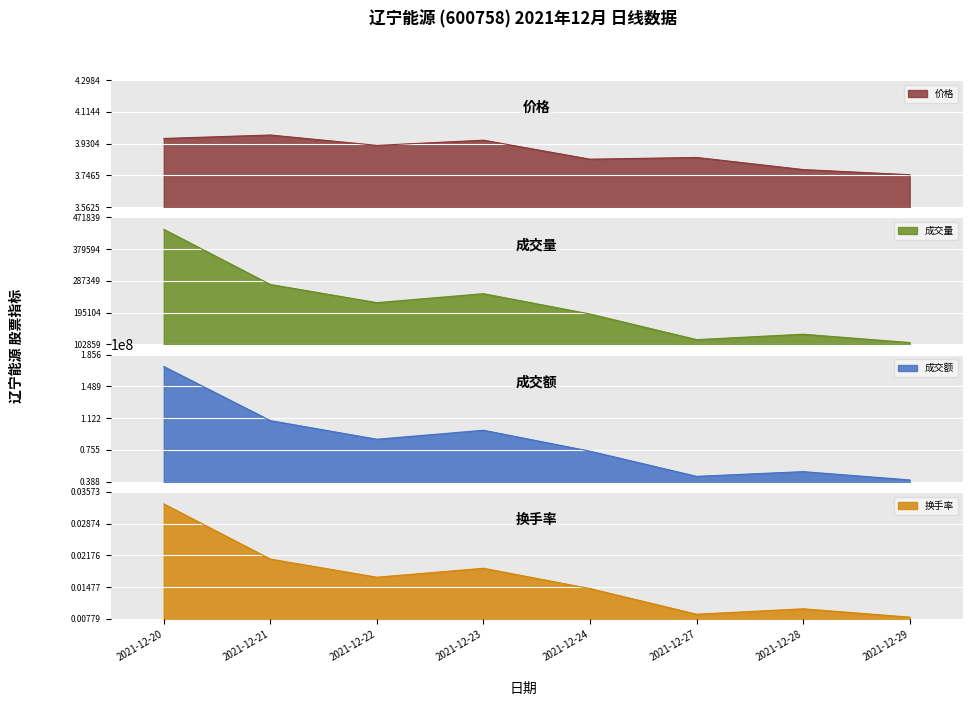

What is the approximate value of 成交额 at 2021-12-22?

87865691.0